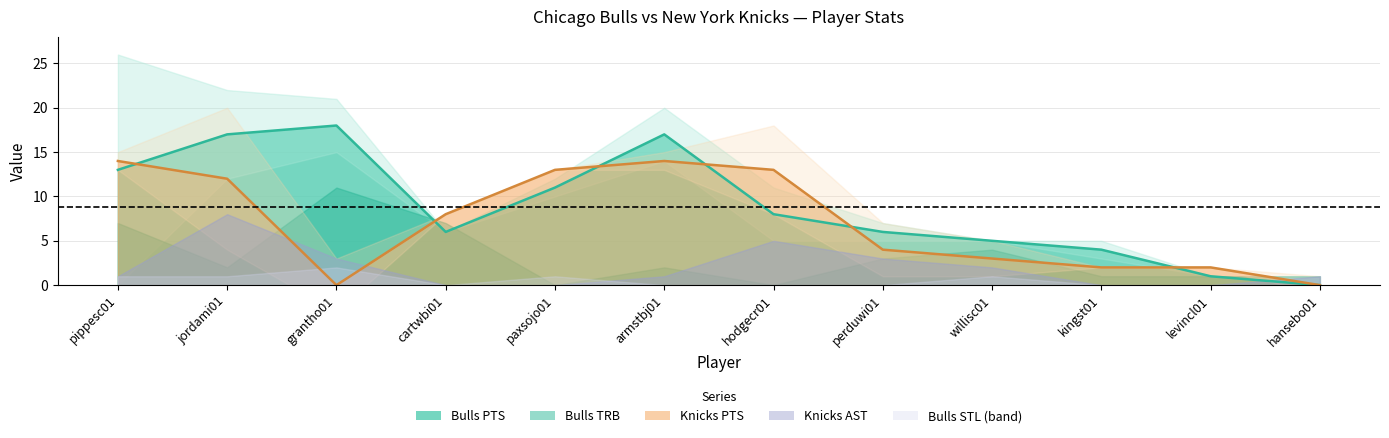

What is the maximum value shown in the chart?

18